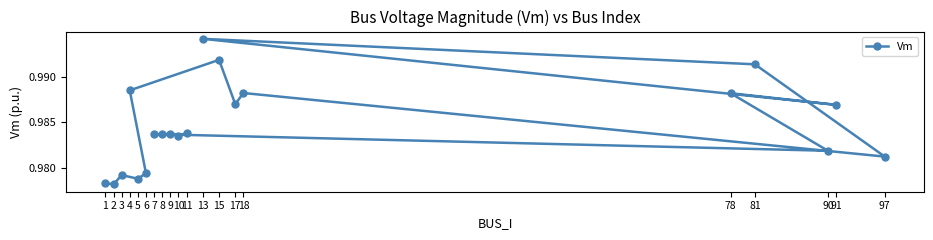

At which category does the data reach its first local peak?

3